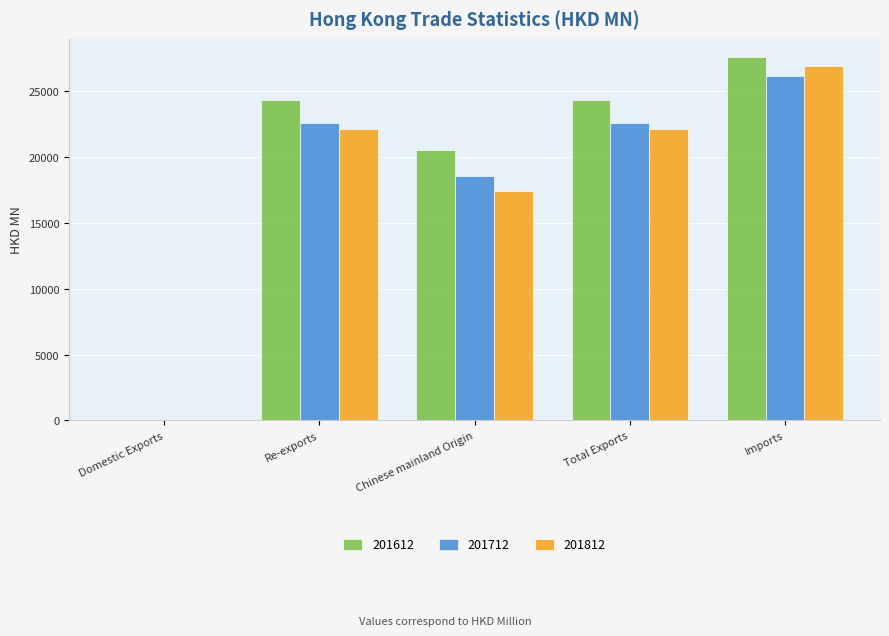

What is the sum of the 201712 values at Chinese mainland Origin and Imports?

44708.0